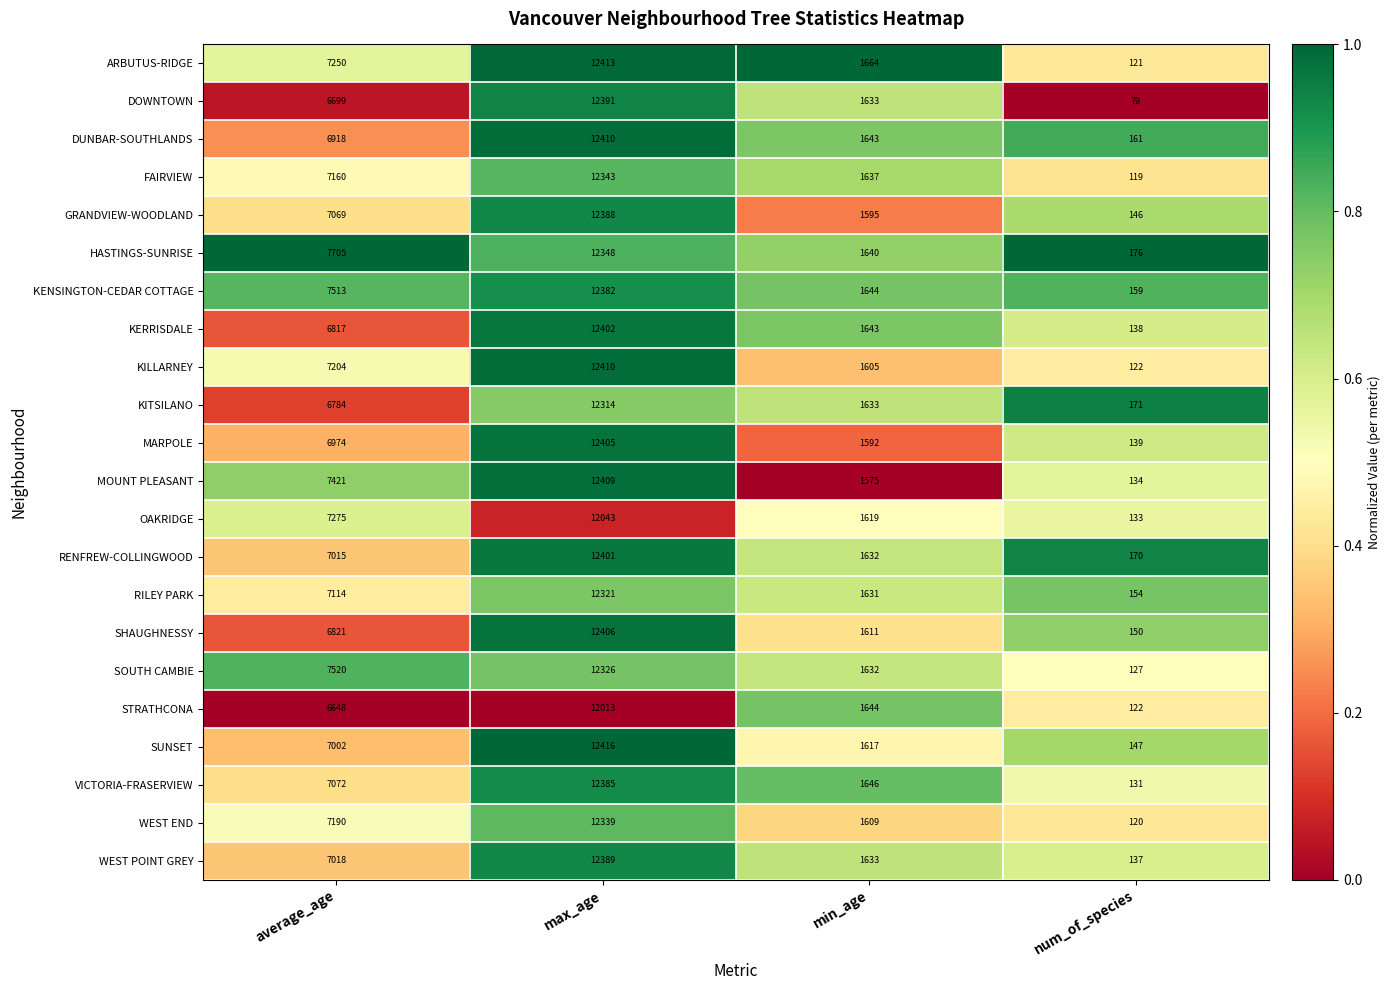

What is the difference between the highest and lowest values at average_age?

1057